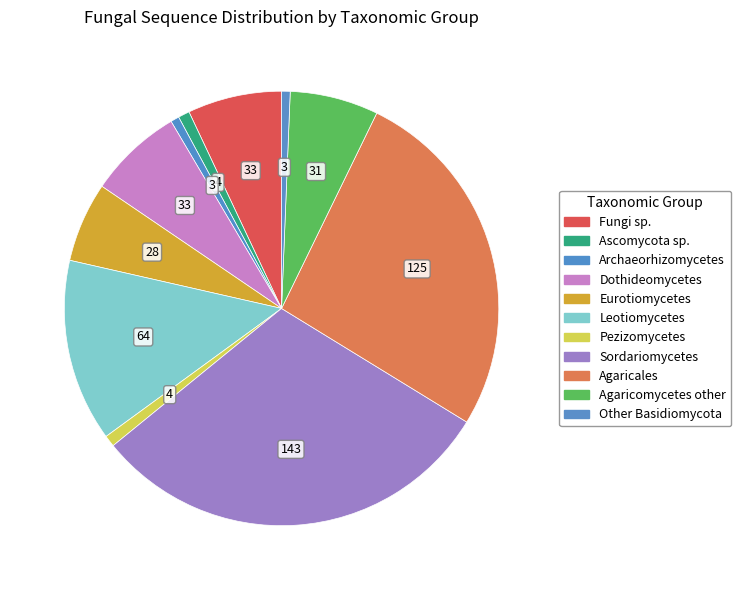

How many segments does this pie chart have?

11